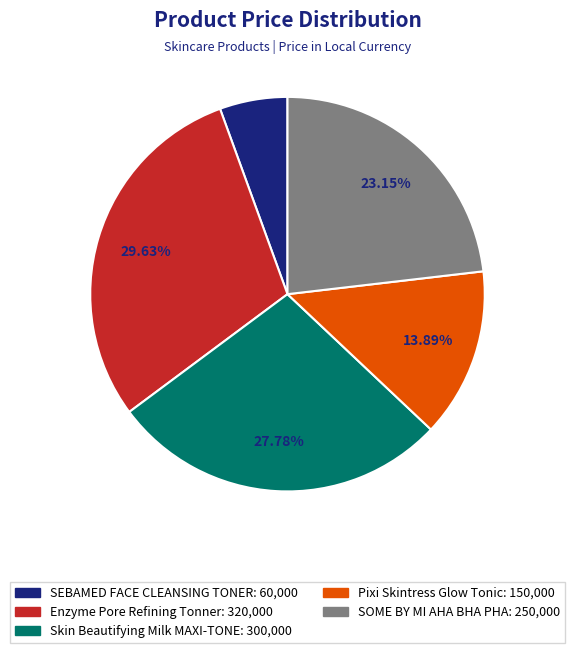

Is there a majority slice in this chart?

No